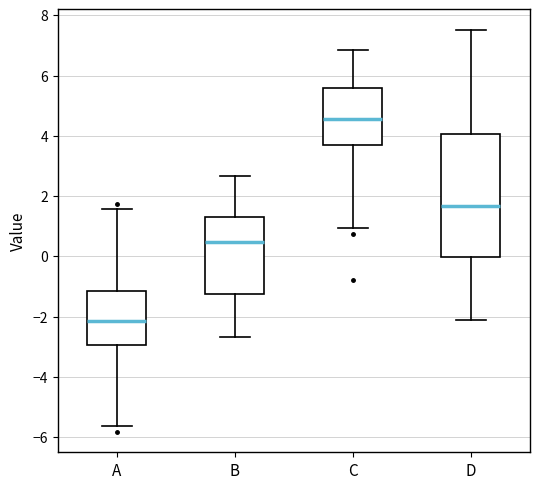

Reading left to right, read every box against the y-axis: the position of its median line, the range the box covers, and the ends of its whiskers. The values are not printed on the chart, so give them approximately, as read against the axis.

A: median -2.2, box -3.0 to -1.2, whiskers -5.6 to 1.6
B: median 0.4, box -1.2 to 1.2, whiskers -2.6 to 2.6
C: median 4.6, box 3.6 to 5.6, whiskers 1.0 to 6.8
D: median 1.6, box 0.0 to 4.0, whiskers -2.2 to 7.6